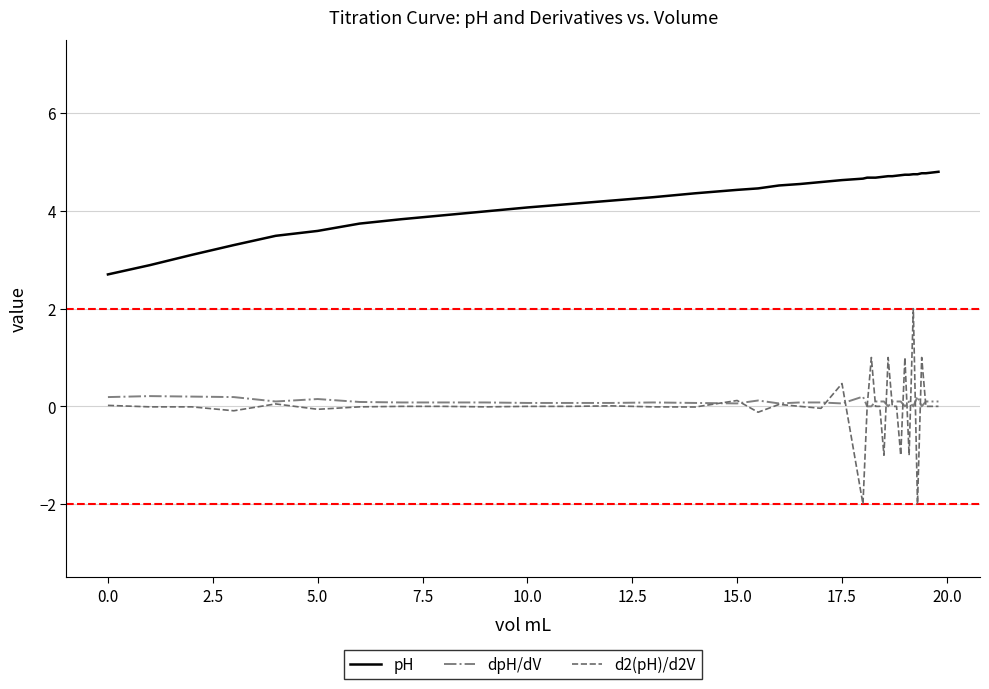

Which series has the largest range (max minus min)?

d2(pH)/d2V